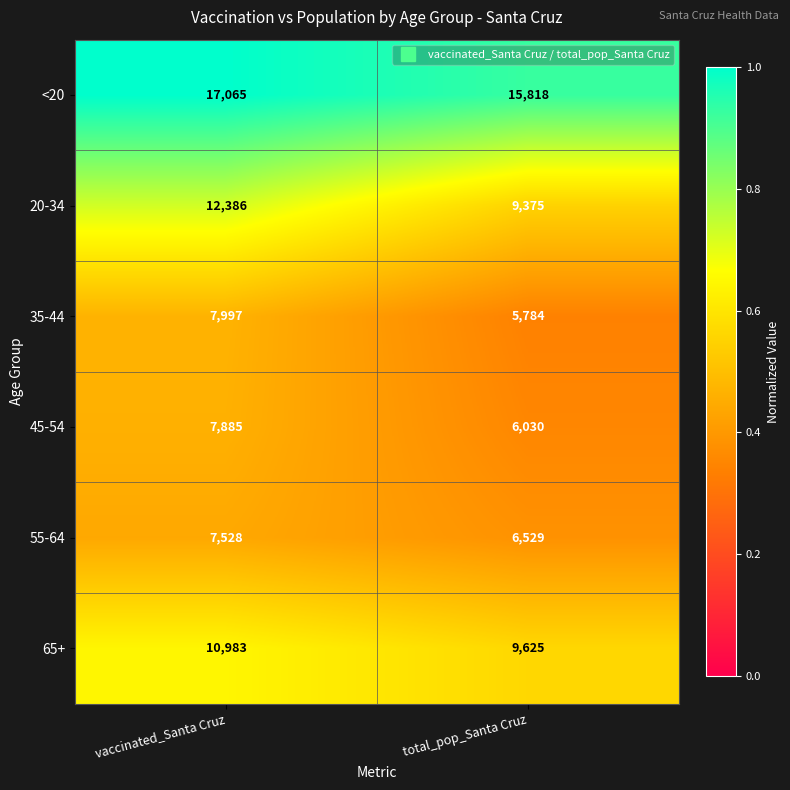

What is the difference between the highest and lowest values at vaccinated_Santa Cruz?

9537